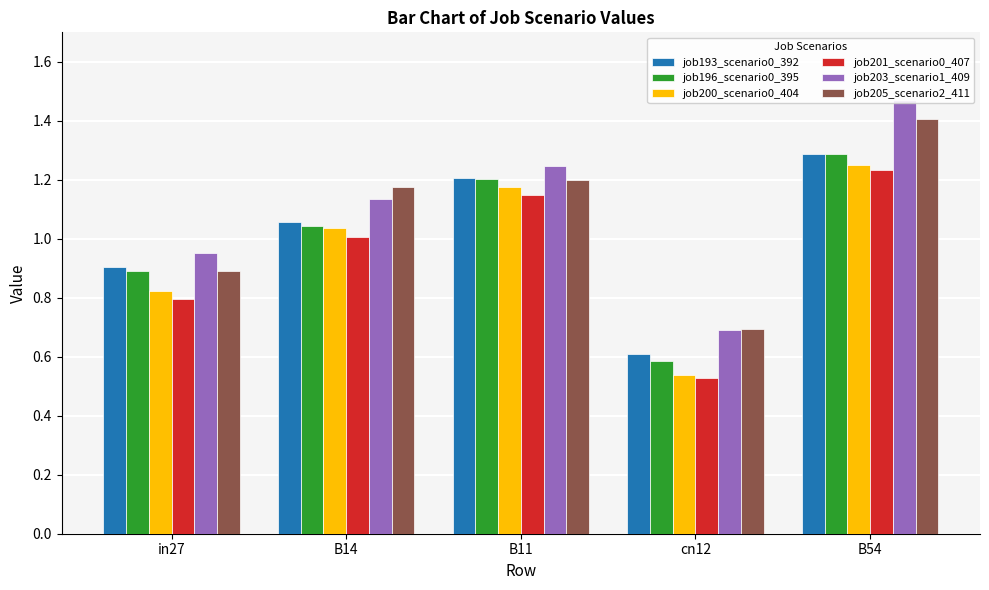

Where is job201_scenario0_407 nearest to the value 0?

cn12